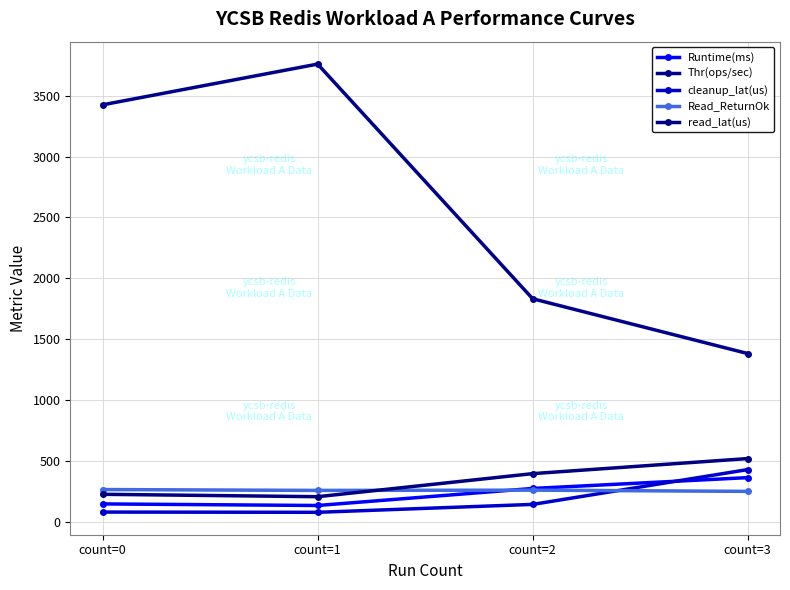

Does the chart display data point markers on the line(s)?

Yes